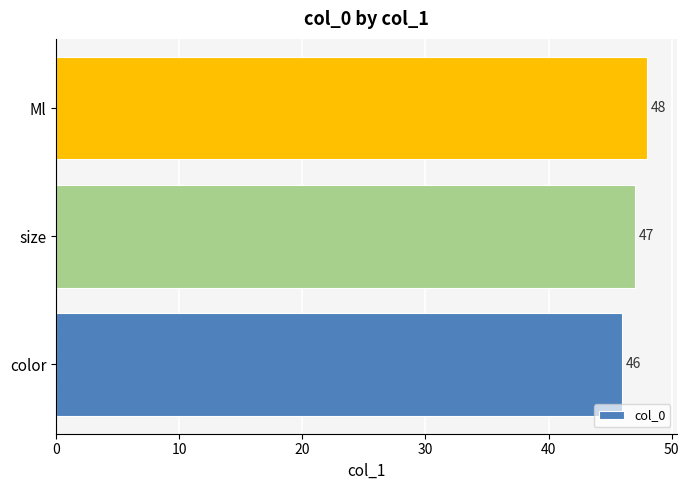

Reading bottom to top, what are all the values shown in this chart?

color=46	size=47	Ml=48